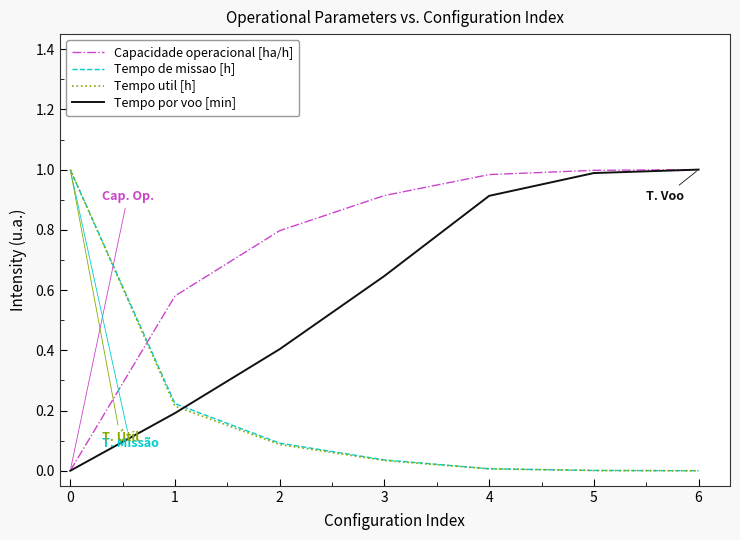

Which series has the largest total across all categories?

Capacidade operacional [ha/h]